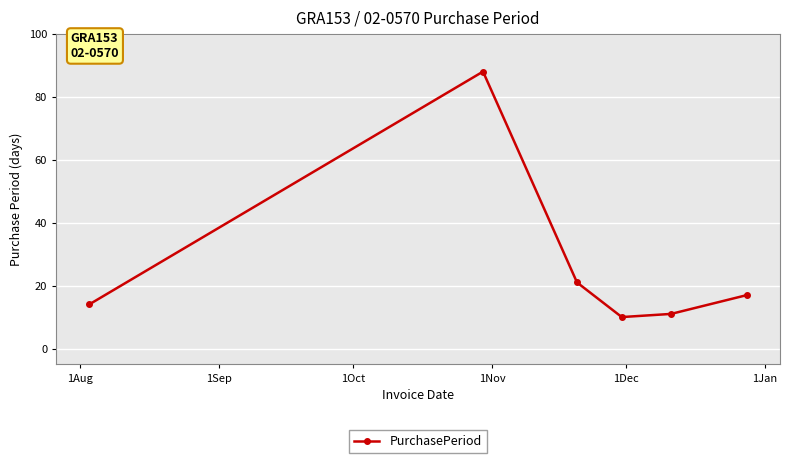

What is the sum of all values?

161